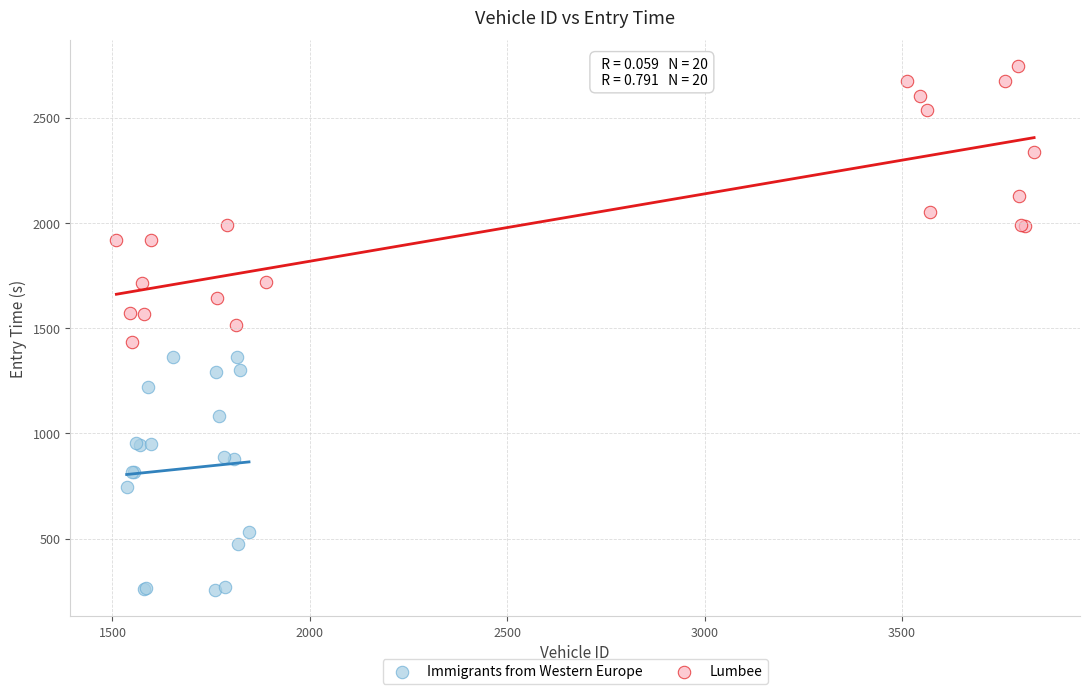

Which series contains the highest Y value?

Lumbee